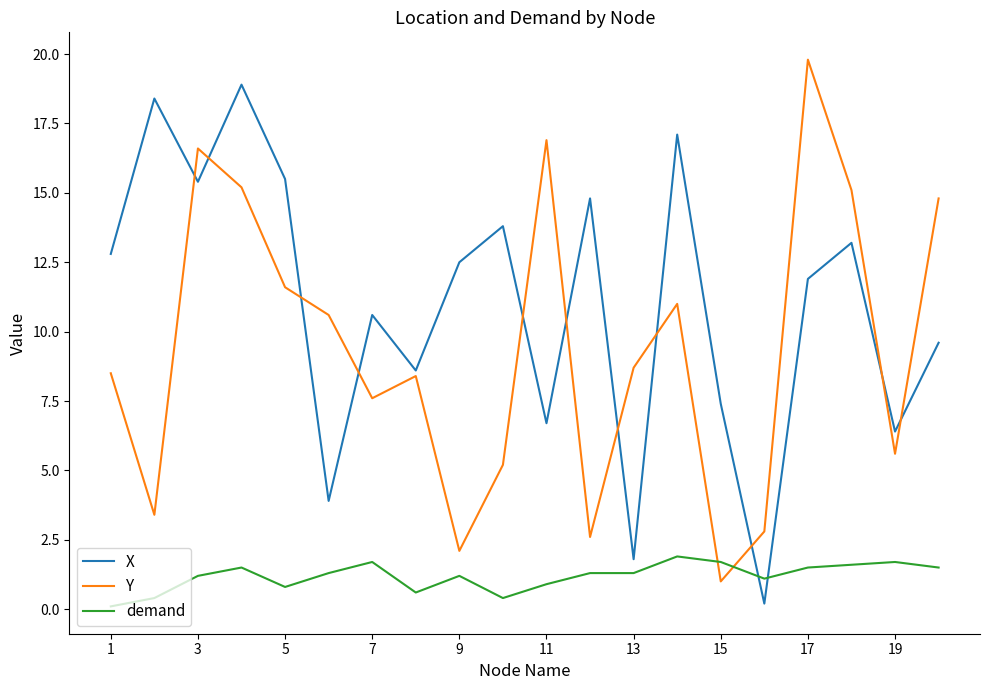

Rank the series by their average value, from highest to lowest.

X, Y, demand